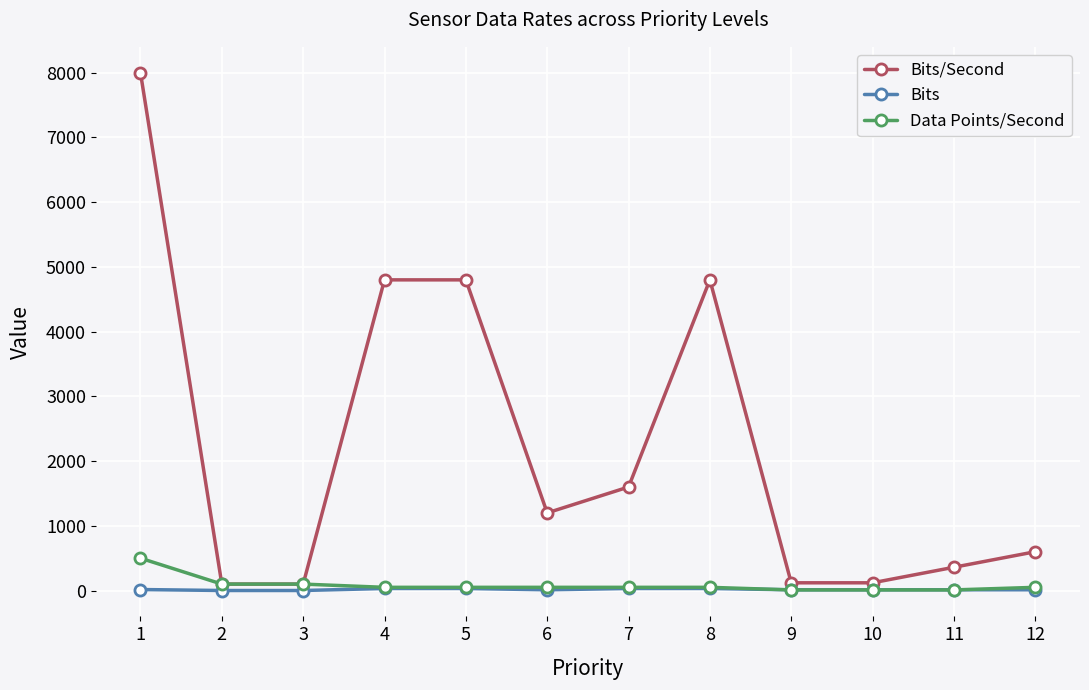

Which series has the largest total across all categories?

Bits/Second